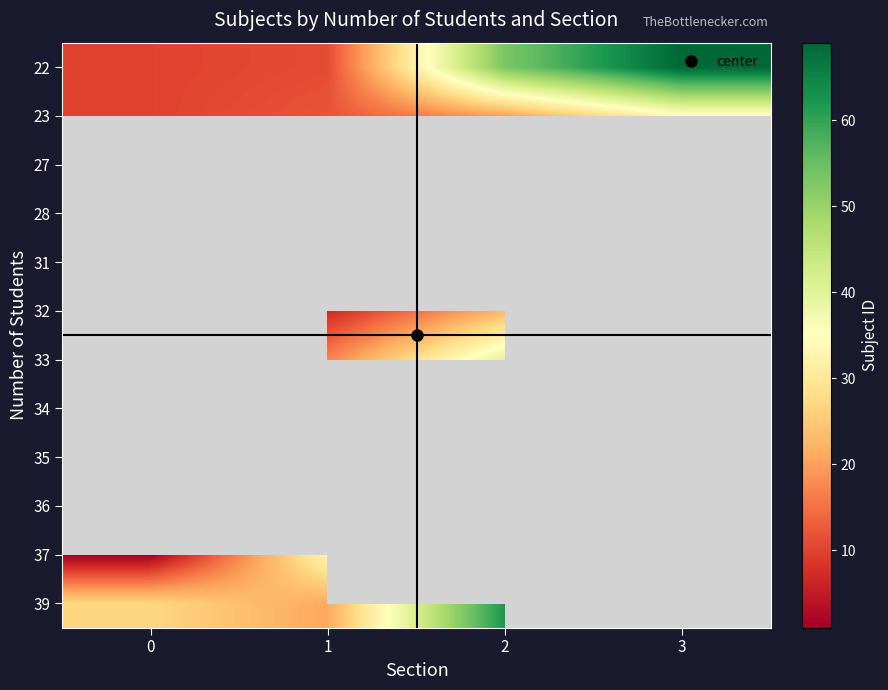

List the series in order of their peak value, highest first.

22, 39, 23, 27, 28, 31, 32, 33, 34, 35, 36, 37